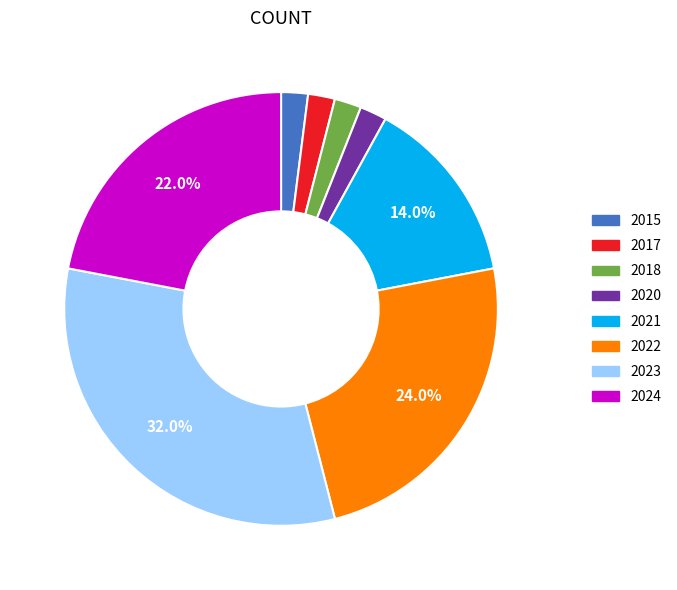

Which has a higher value, 2023 or 2024?

2023